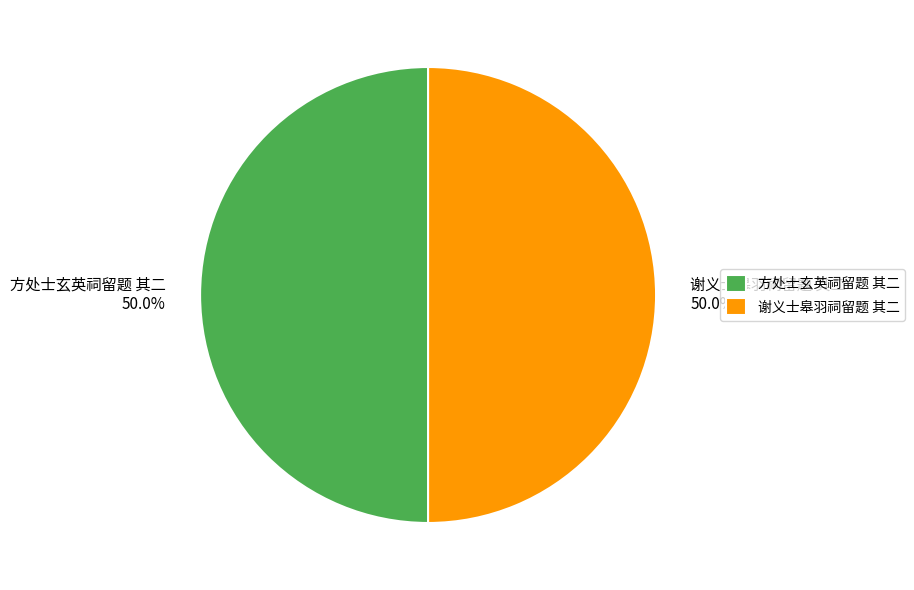

To the nearest percent, what is the combined percentage of 方处士玄英祠留题 其二 and 谢义士皋羽祠留题 其二?

100%